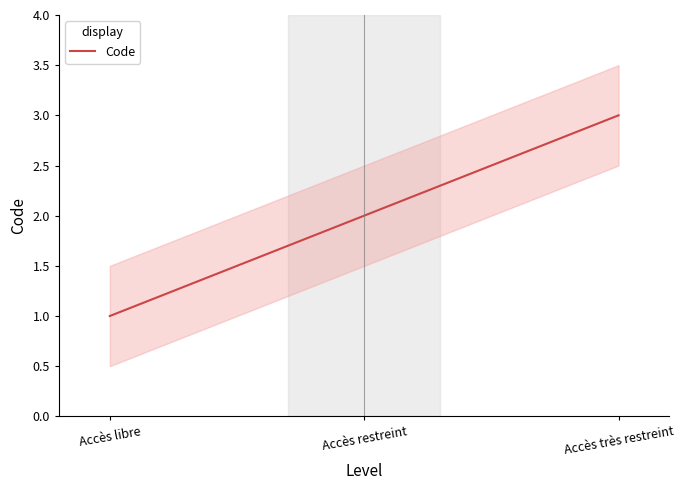

What is the label of the 1st point from the right?

Accès très restreint